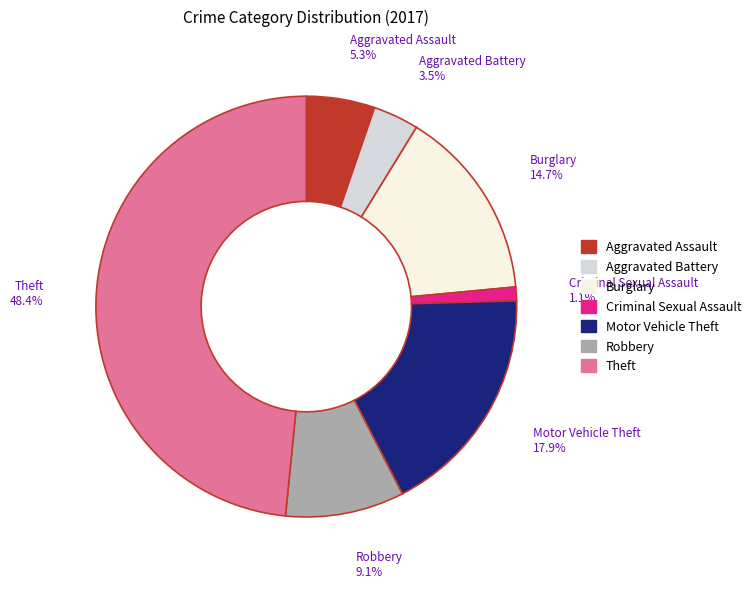

The Aggravated Assault slice represents 18% of the pie. True or false?

False